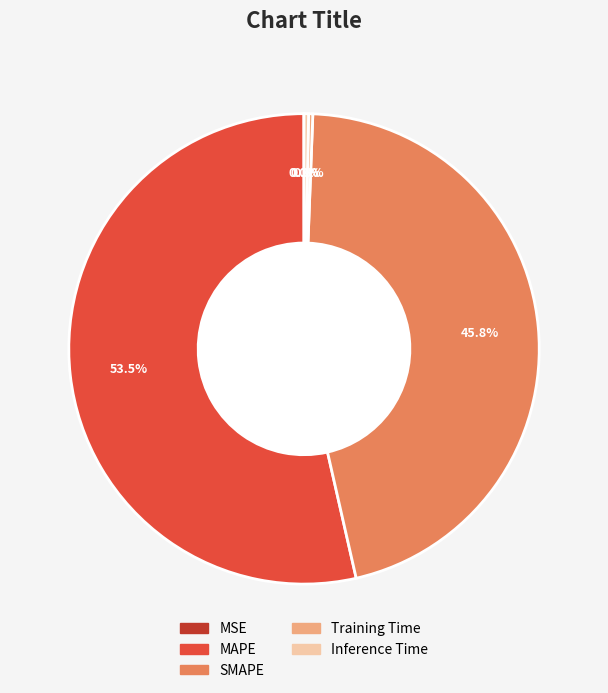

Which slice is the largest?

MAPE